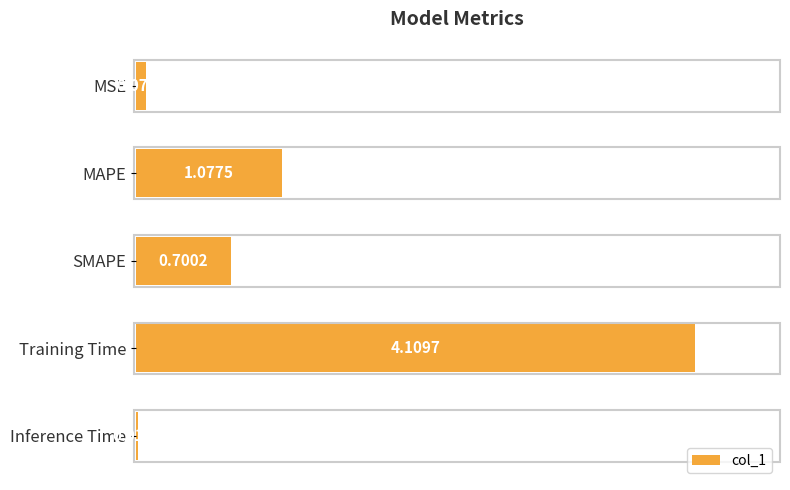

What is the difference between the maximum and minimum values?

4.1